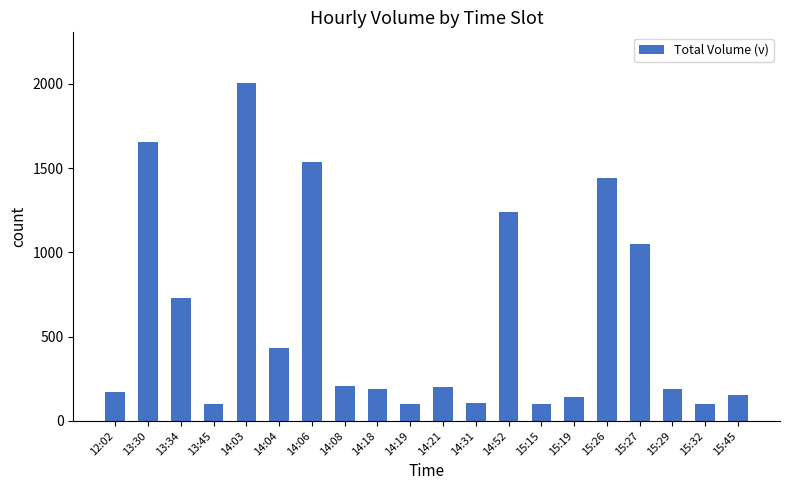

Read the value at 14:03, to the nearest 100.

2000